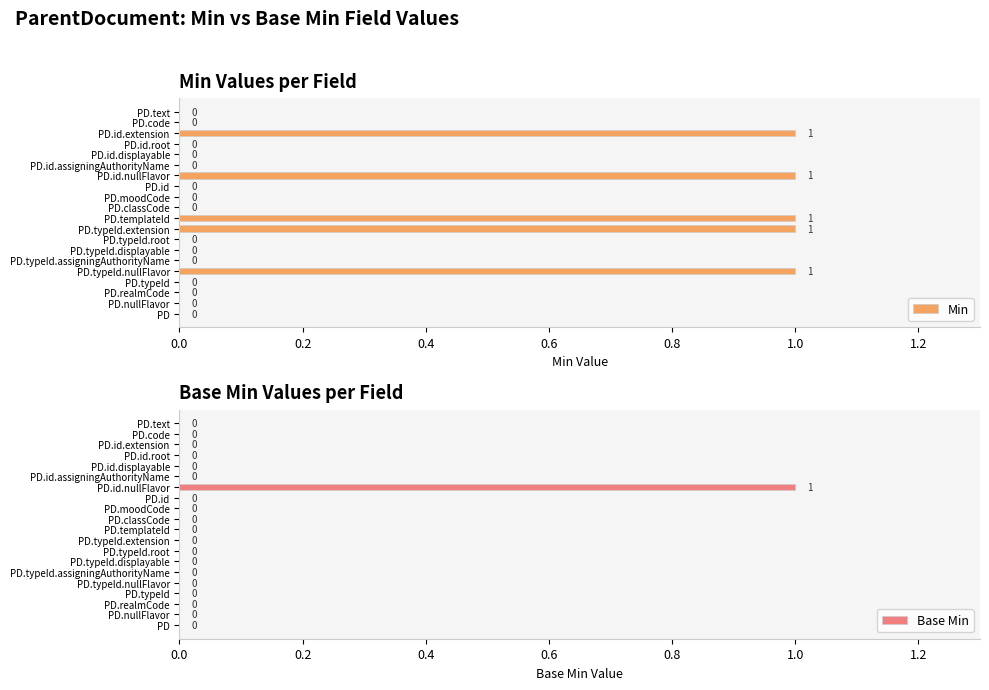

At how many categories does at least one series exceed 0?

5